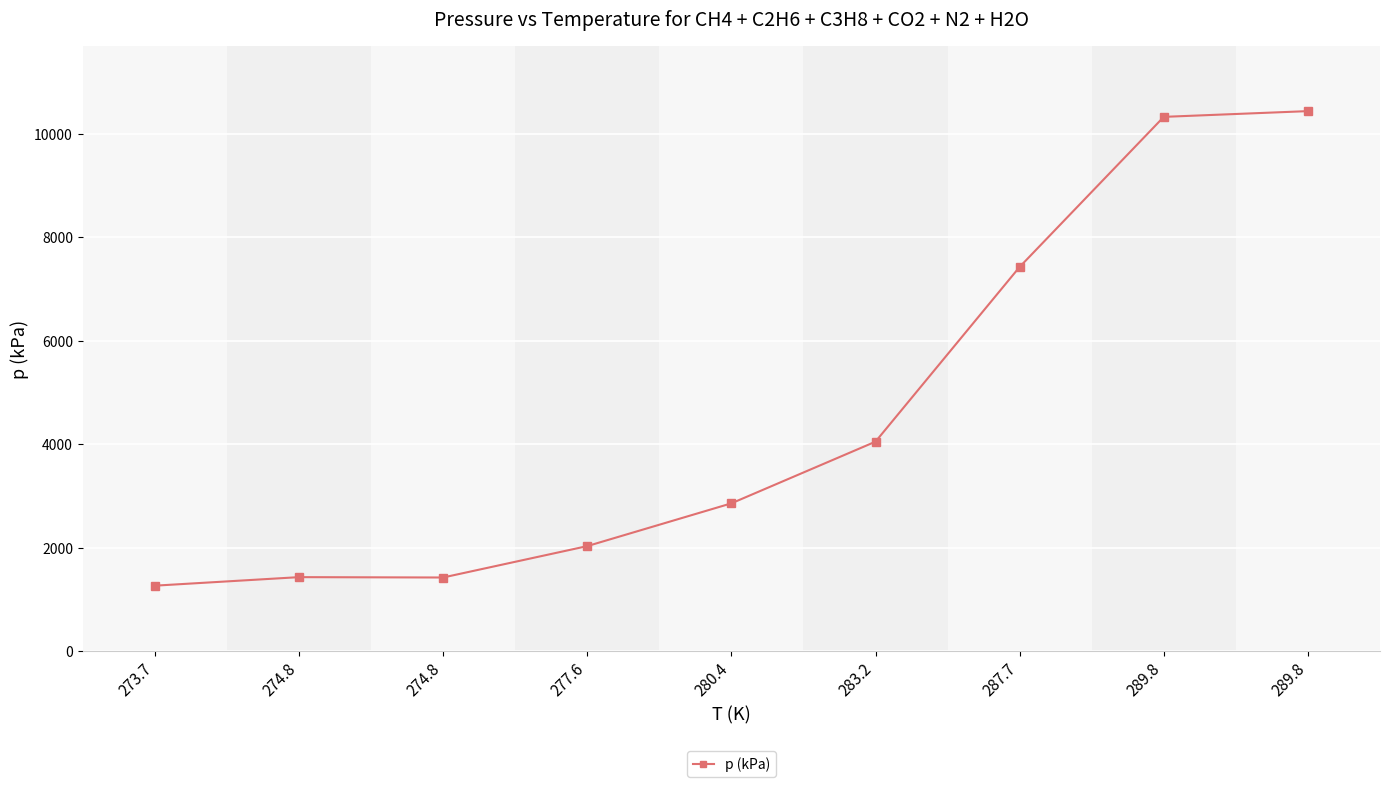

Which label corresponds to the smallest value in the chart?

273.7